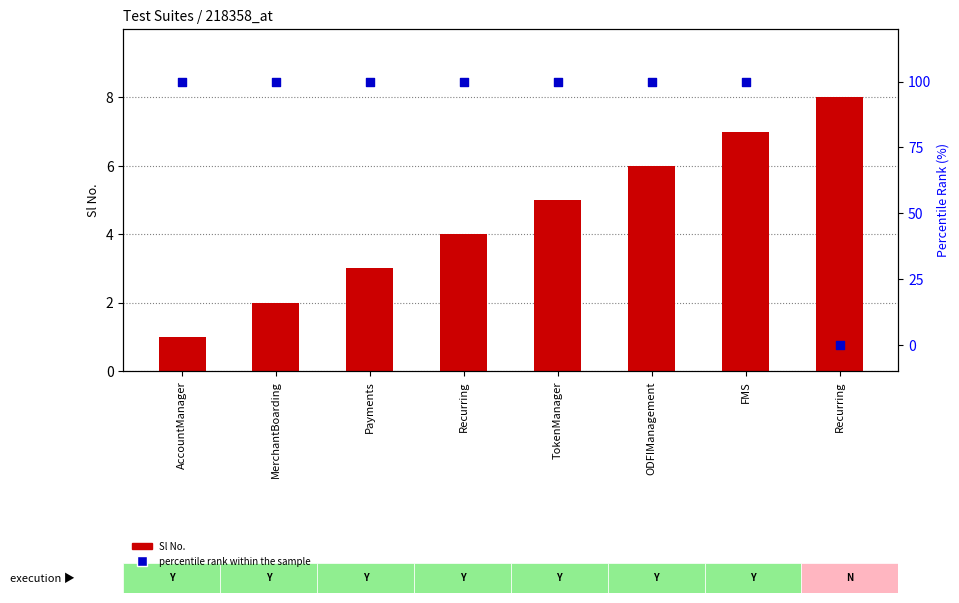

At which category is the sum across all series the highest?

FMS